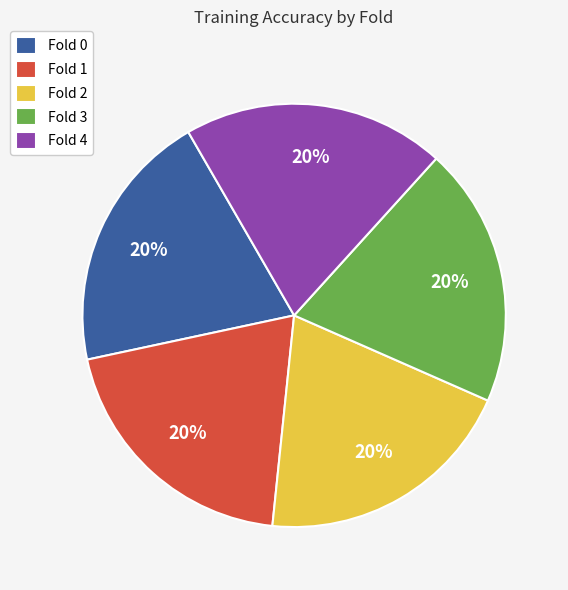

Is there a majority slice in this chart?

No